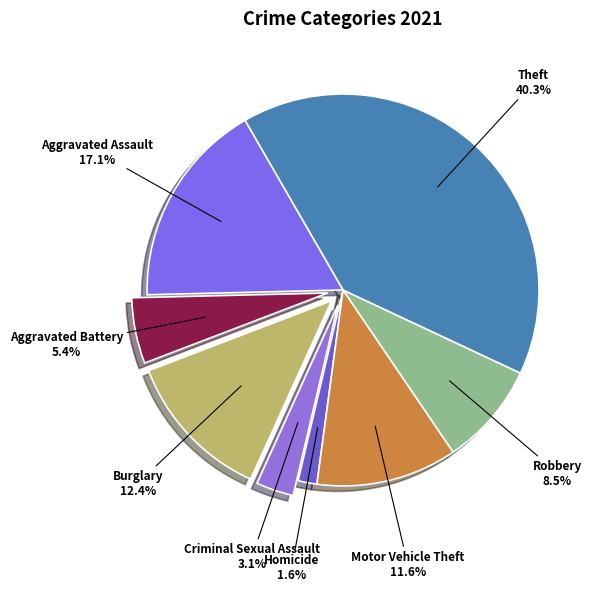

To the nearest percent, what portion does Burglary represent?

12%